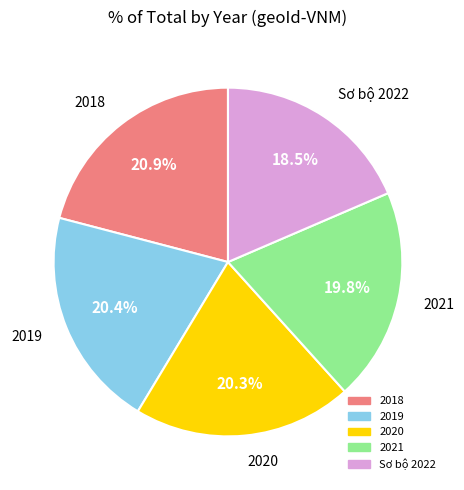

To the nearest percent, what is the combined percentage of Sơ bộ 2022 and 2021?

38%